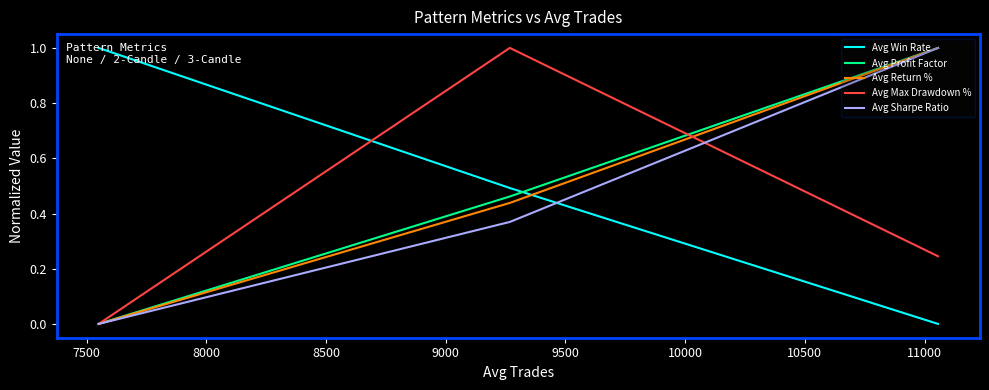

What is the maximum value shown in the chart?

1.0